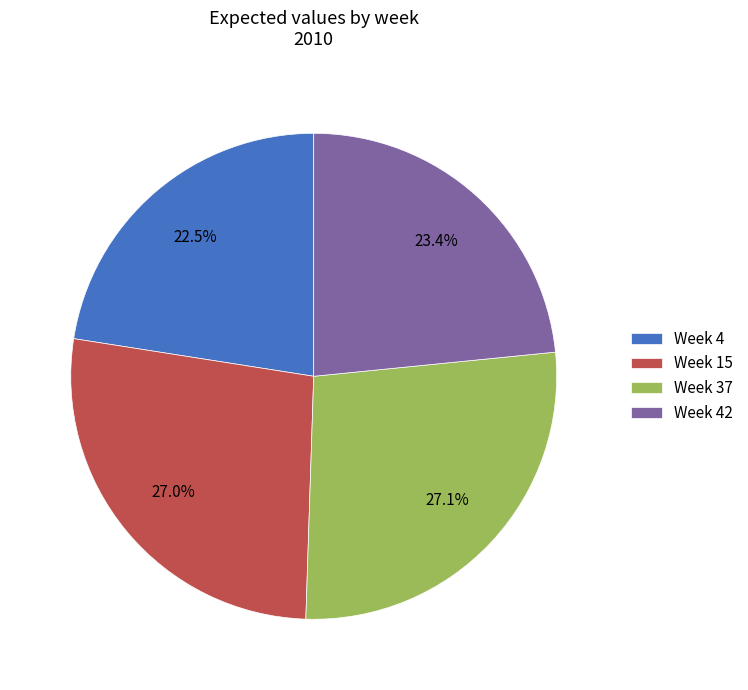

To the nearest percent, what percentage of the pie is Week 15?

27%